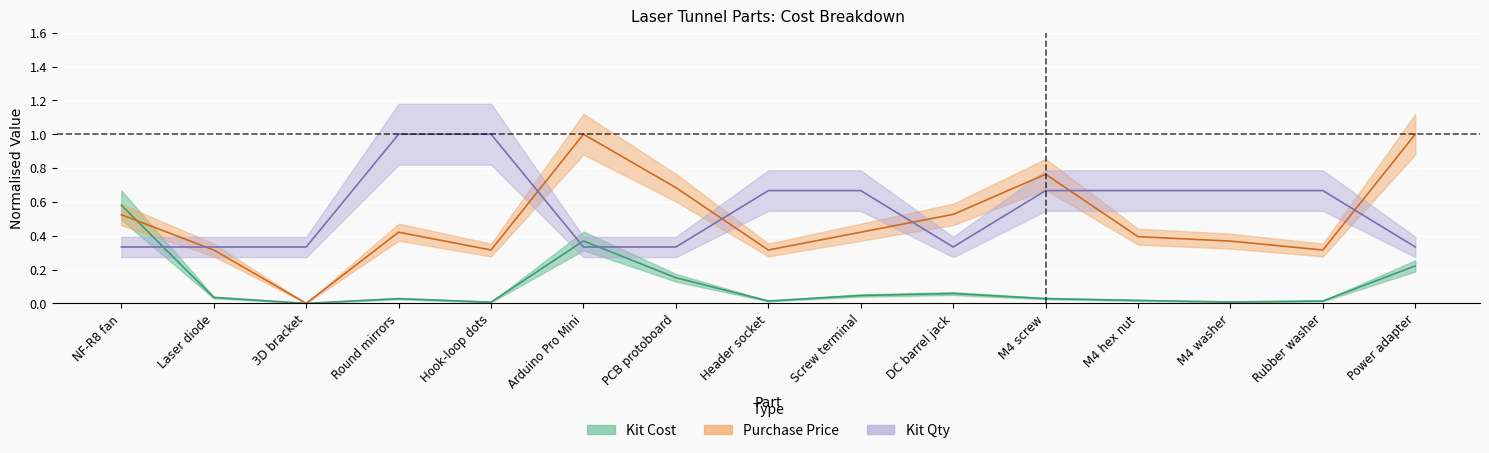

What is the difference between the maximum and minimum values in the Kit Cost series?

0.6